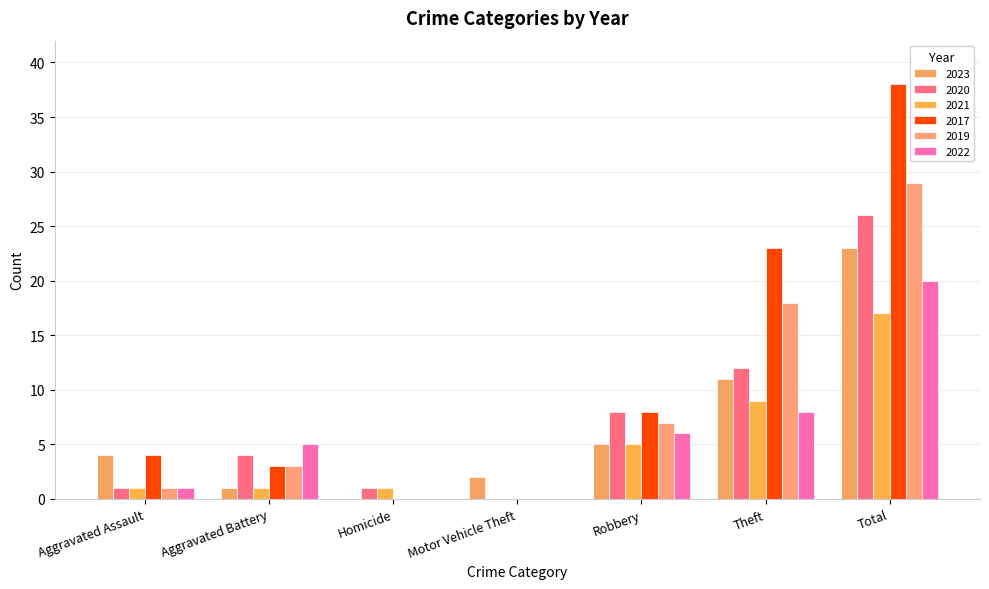

Count the number of data series in this chart.

6